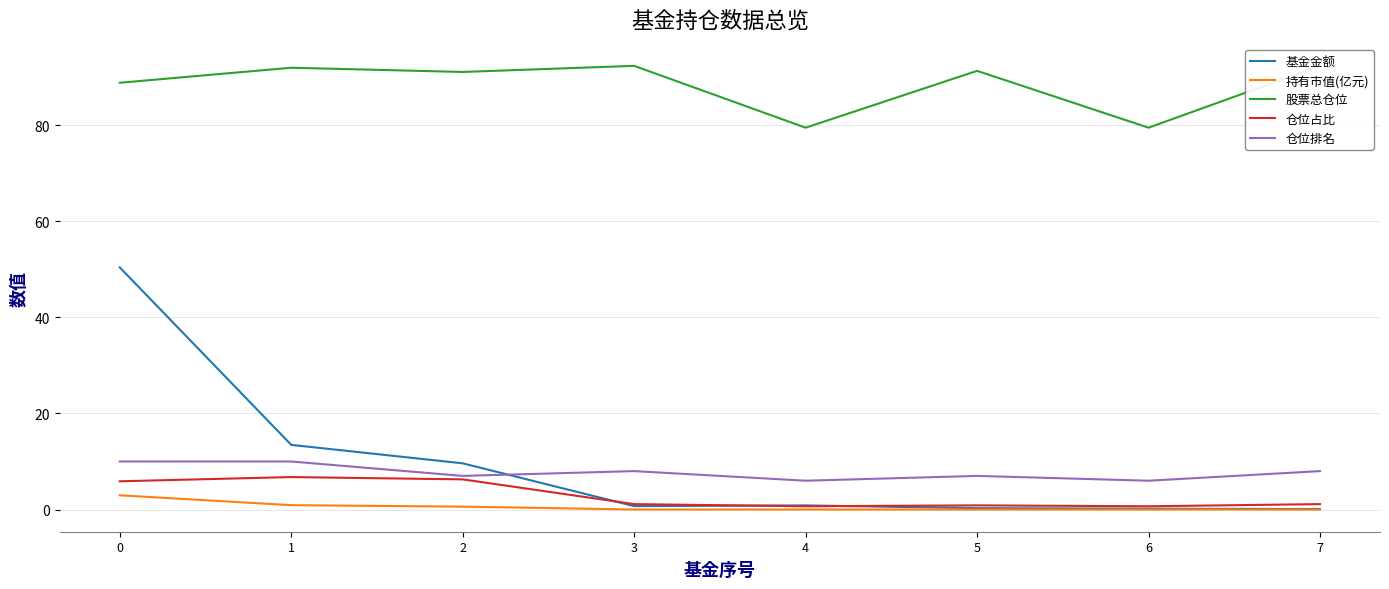

True or false: 基金金额 and 持有市值(亿元) intersect in this chart.

False